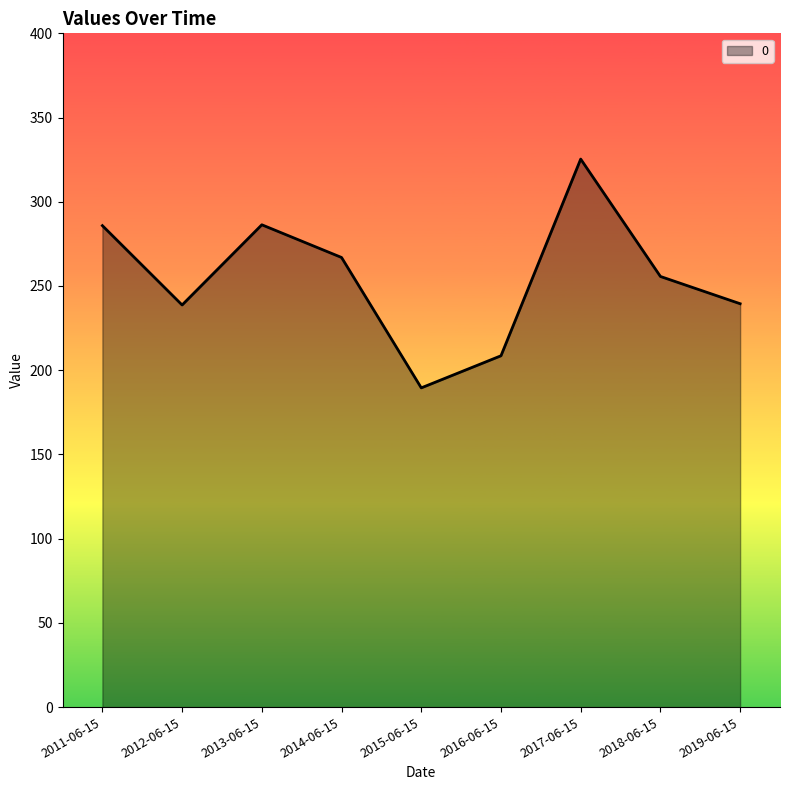

Where is the first local minimum?

2012-06-15